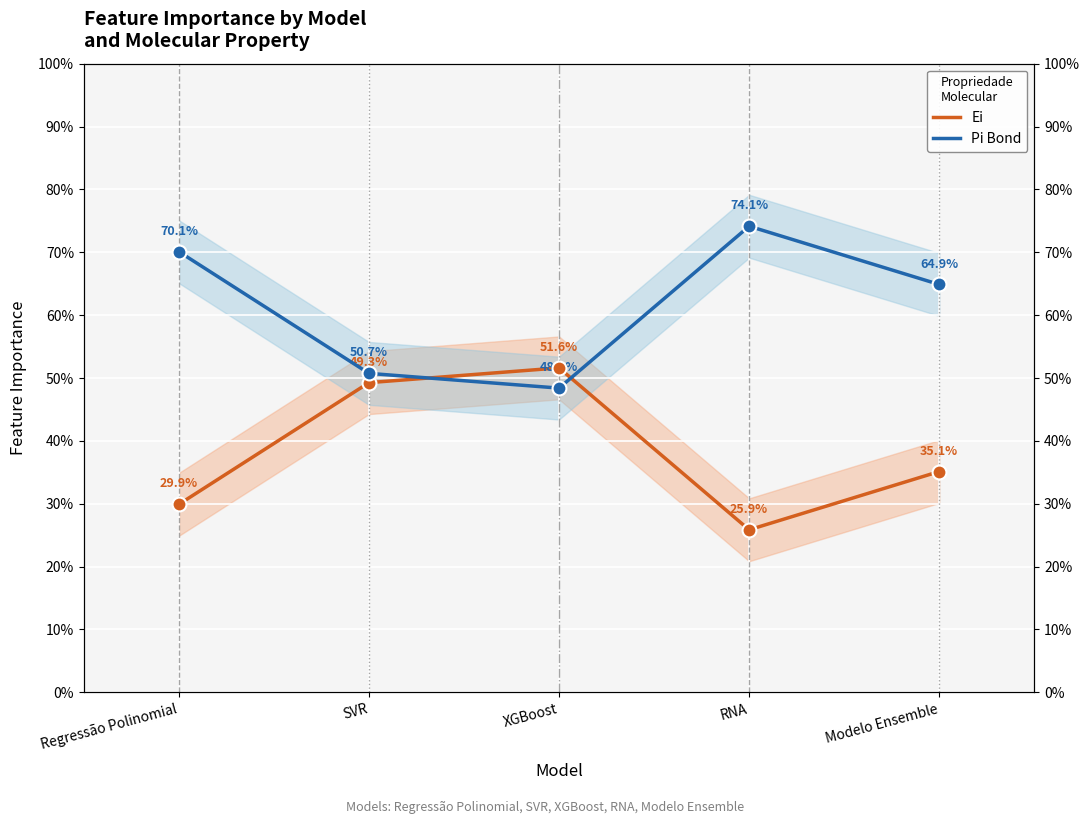

At which category is the sum across all series the highest?

Regressão Polinomial